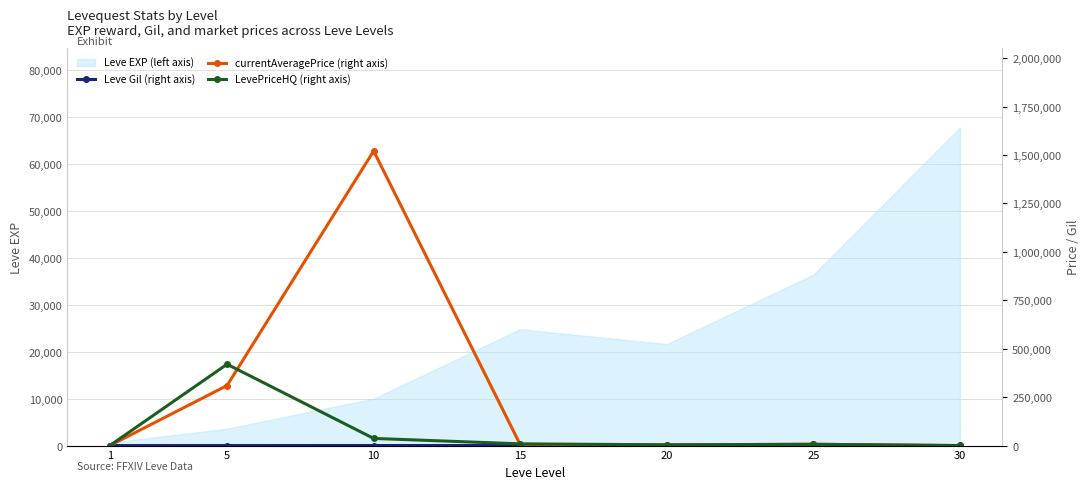

What is the value of the LevePriceHQ (right axis) point at the 2nd from the left?

419942.0